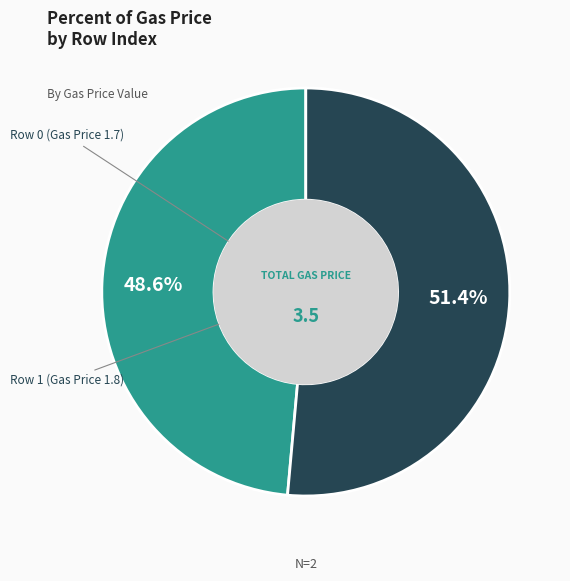

How many segments does this pie chart have?

2